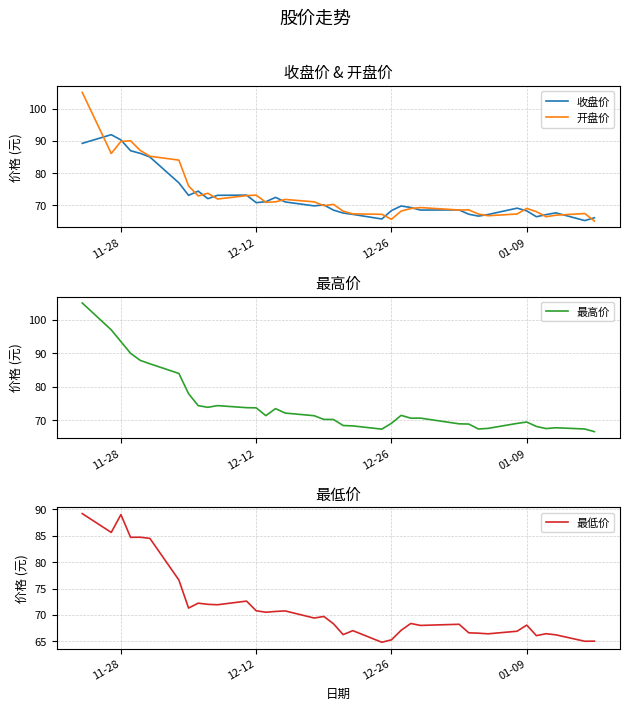

How many values in the 开盘价 series are below 69?

16